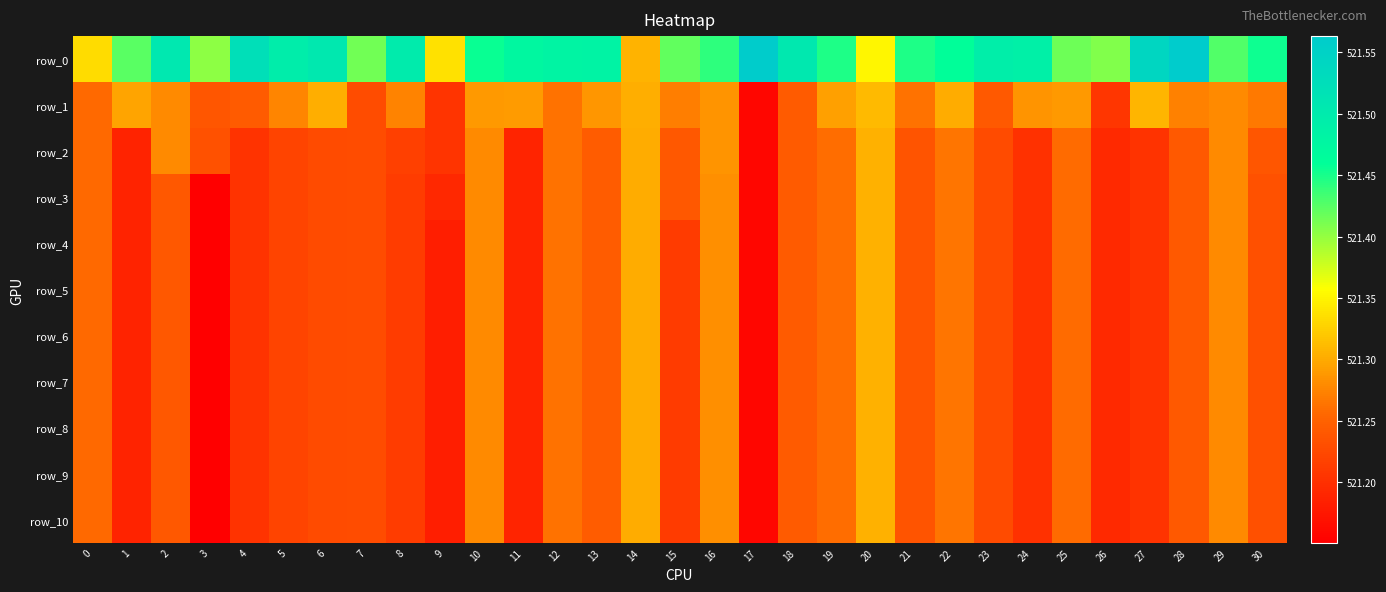

Between 7 and 11, which is larger?

11